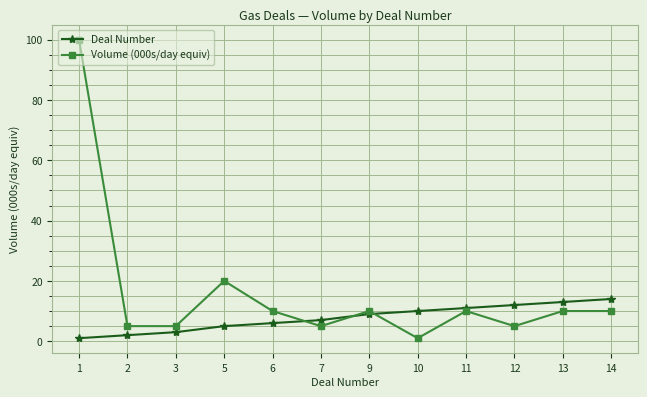

What is the sum of all Volume (000s/day equiv) values?

191